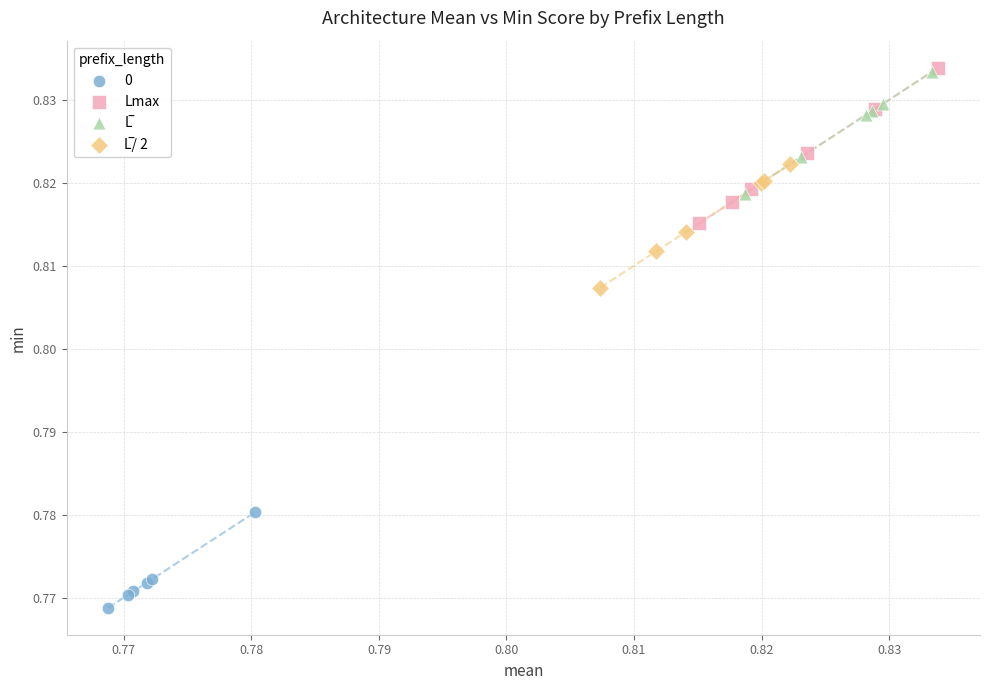

Which series has the largest Y range (max minus min)?

Lmax